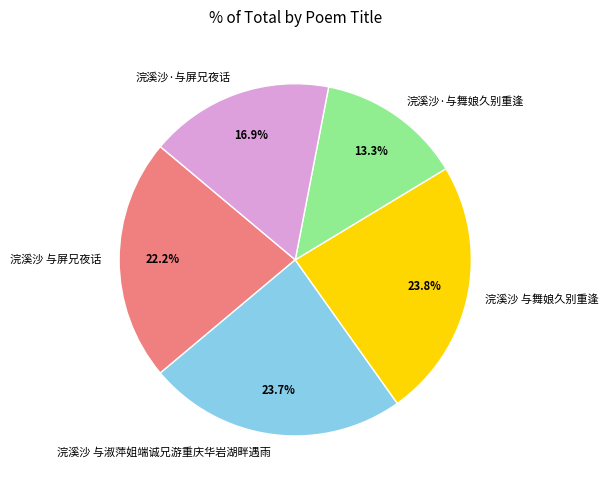

How many slices are in this pie chart?

5